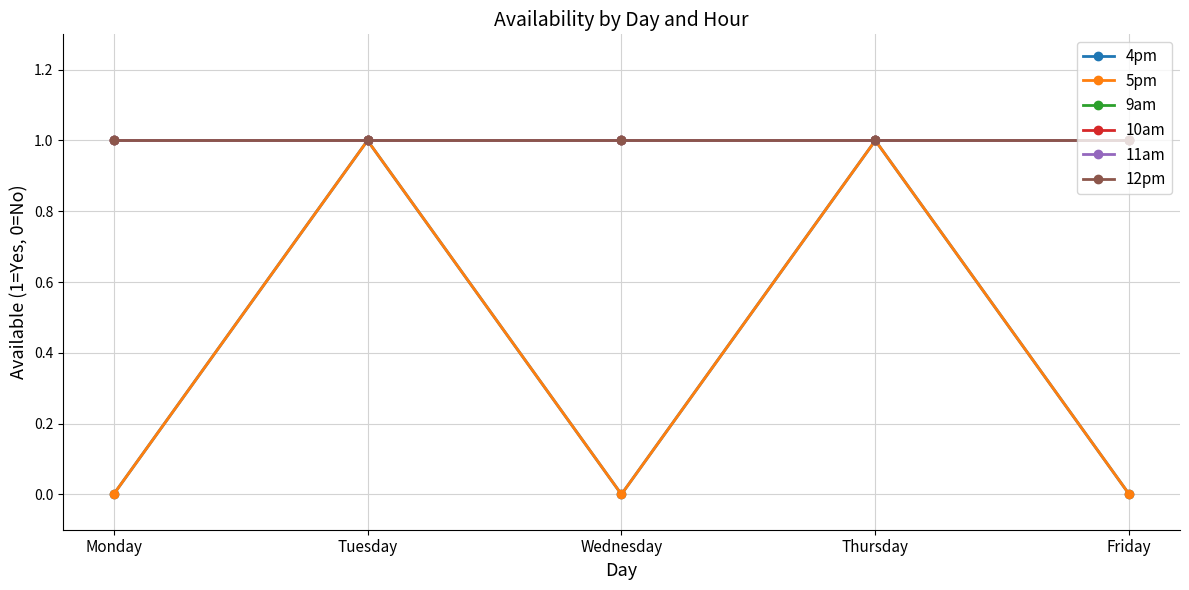

How many lines are shown in the chart?

6